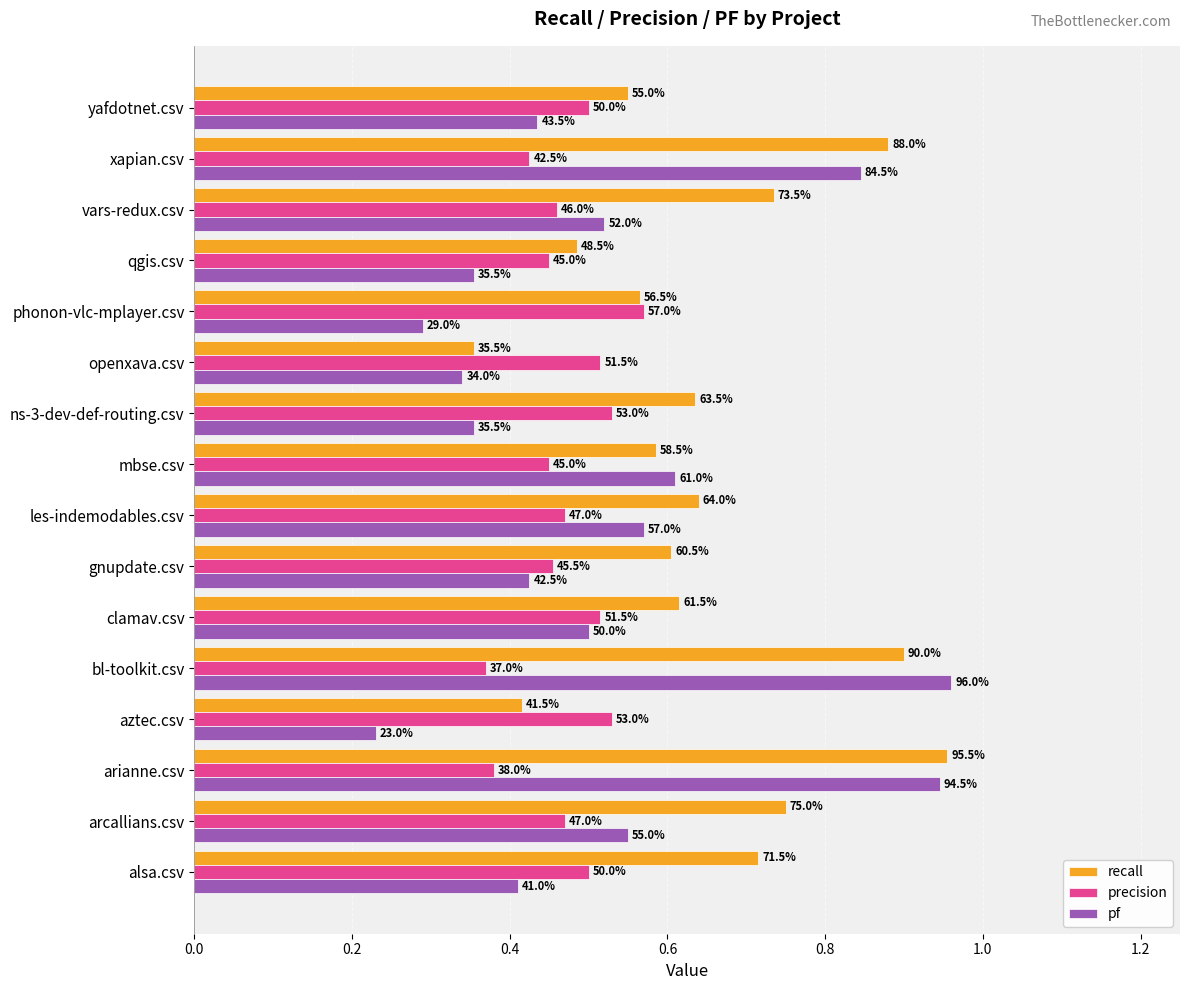

Which series has the largest total across all categories?

recall